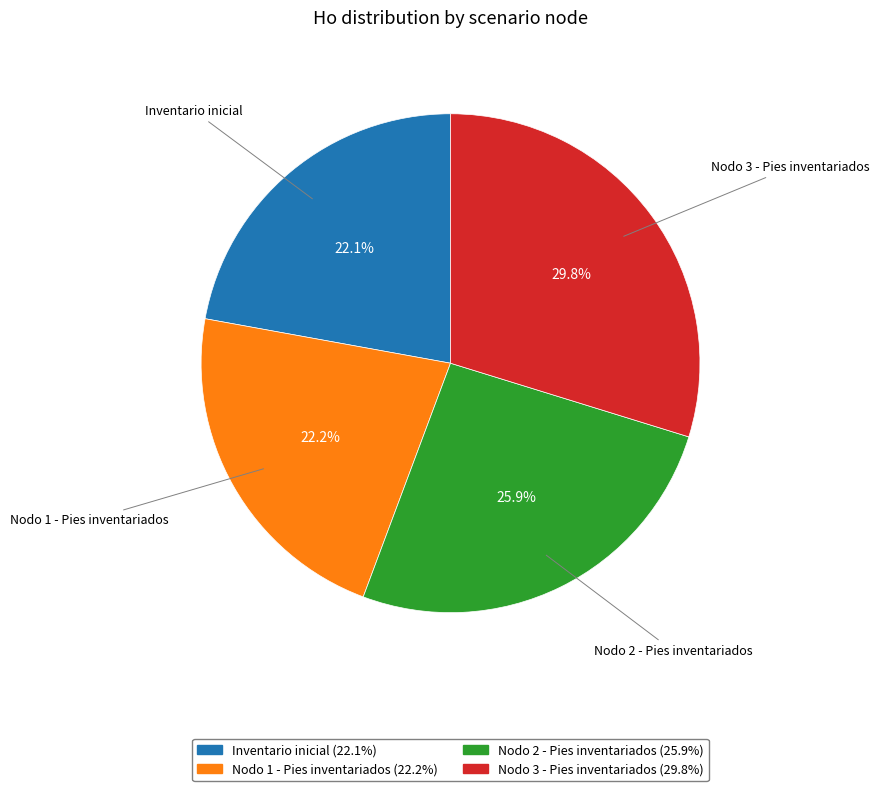

Does Inventario inicial represent more than half of the total?

No